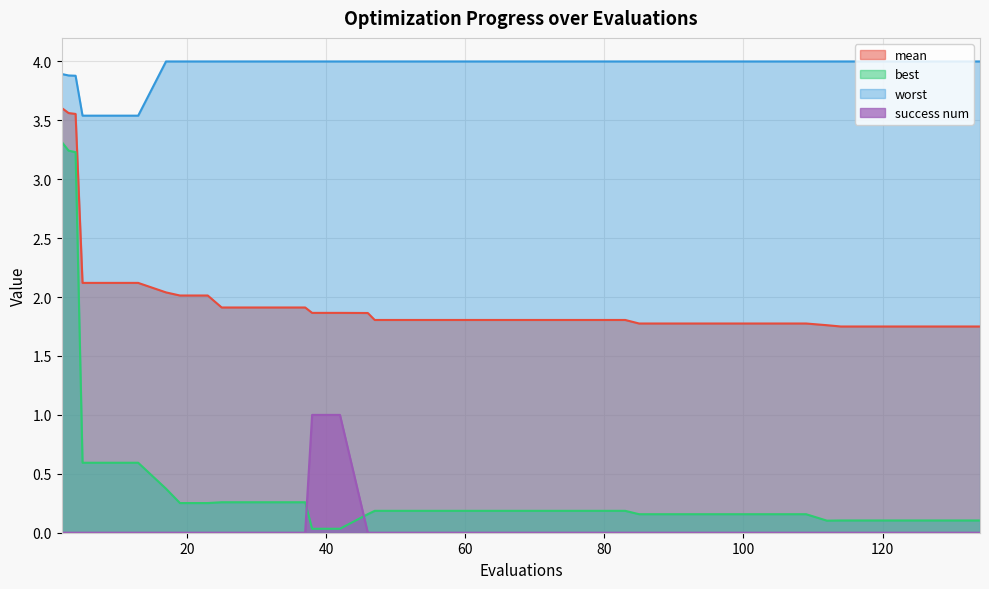

True or false: success num and worst cross at least once.

False